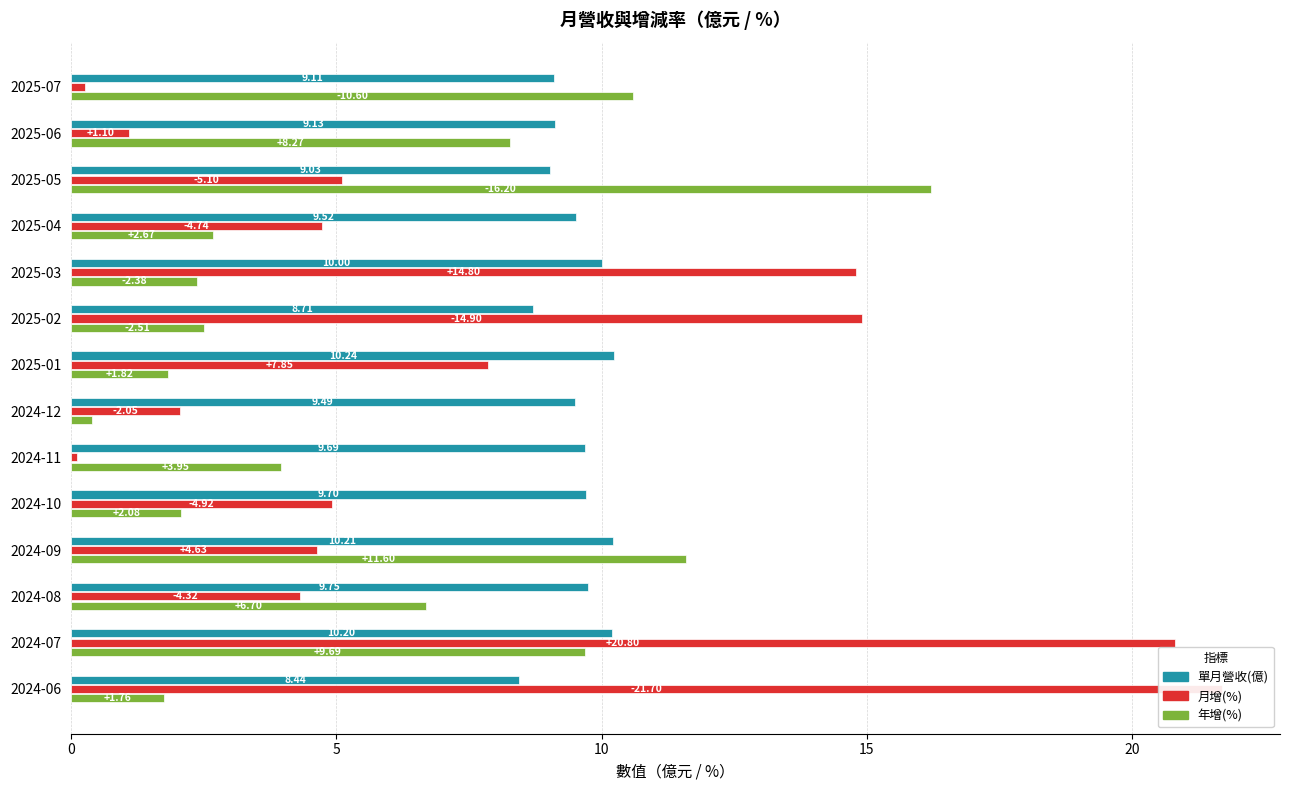

Are the bars grouped side by side (vs. stacked)?

Yes